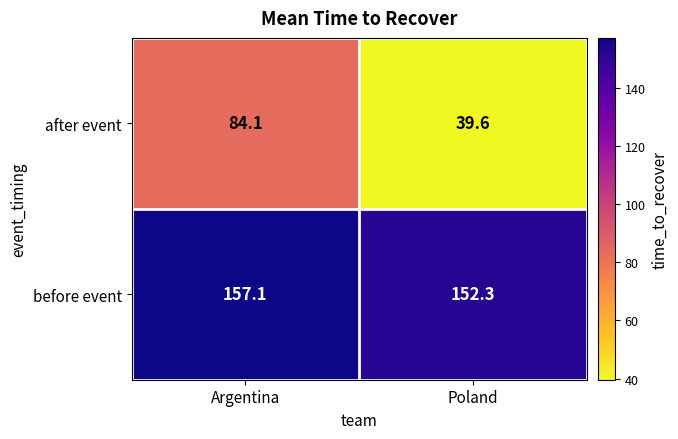

The value of after event at Argentina is 84.1. True or false?

True